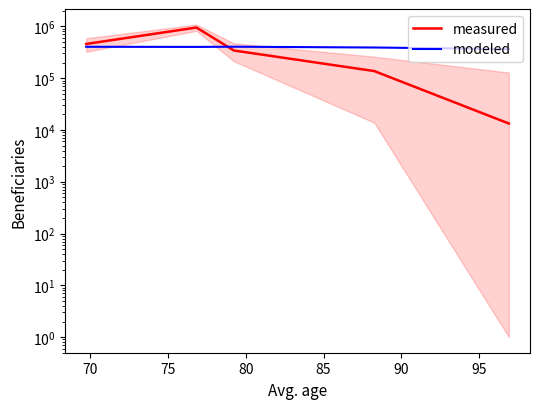

True or false: measured and modeled intersect in this chart.

True